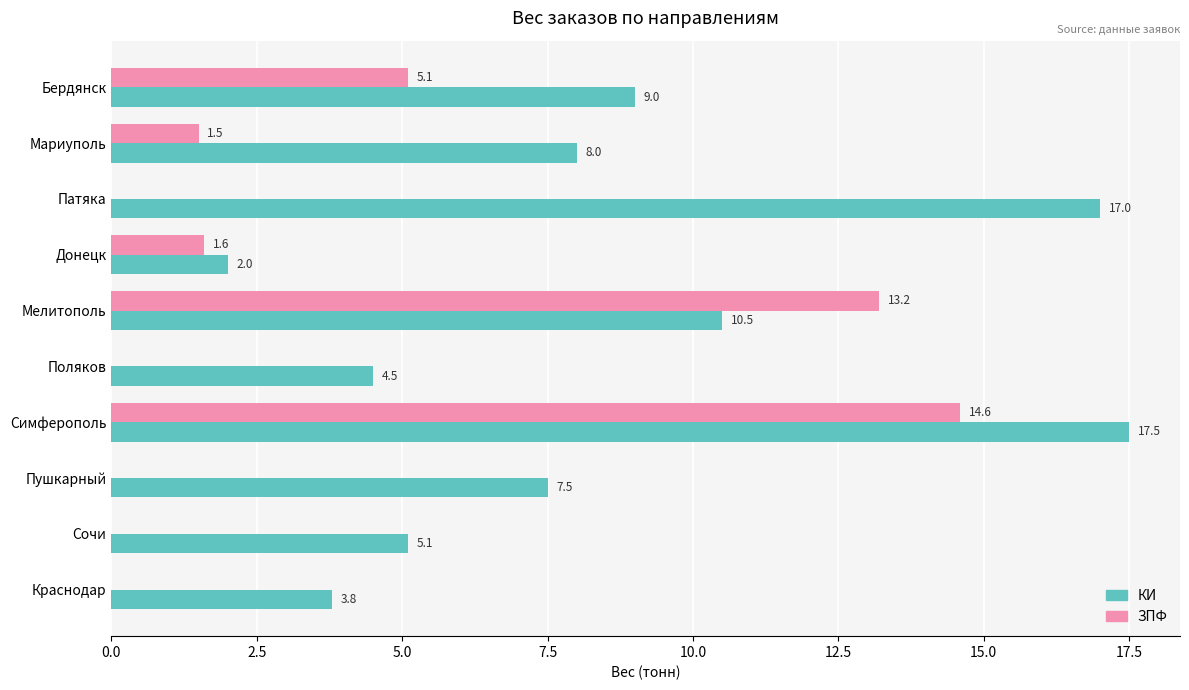

What is the maximum value for ЗПФ?

14.6